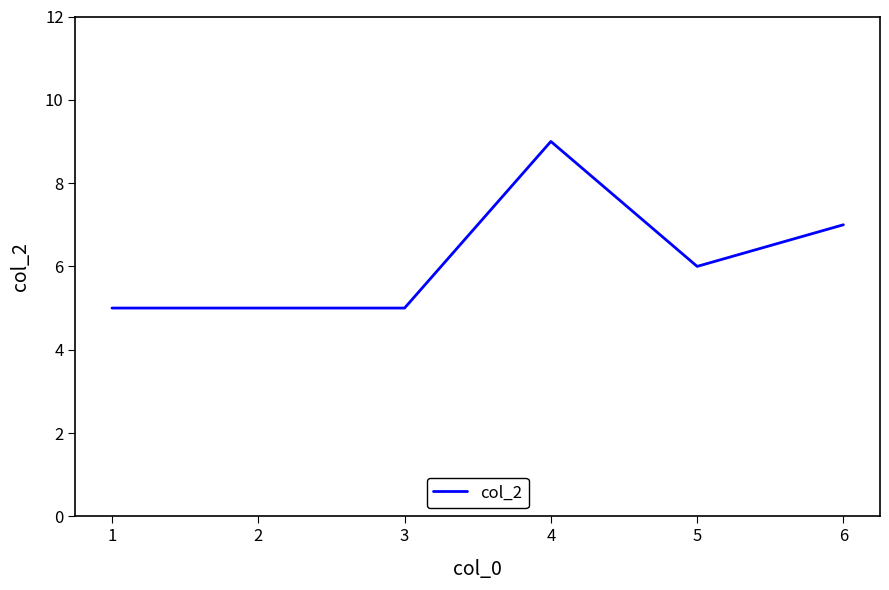

What is the approximate value at 6?

7